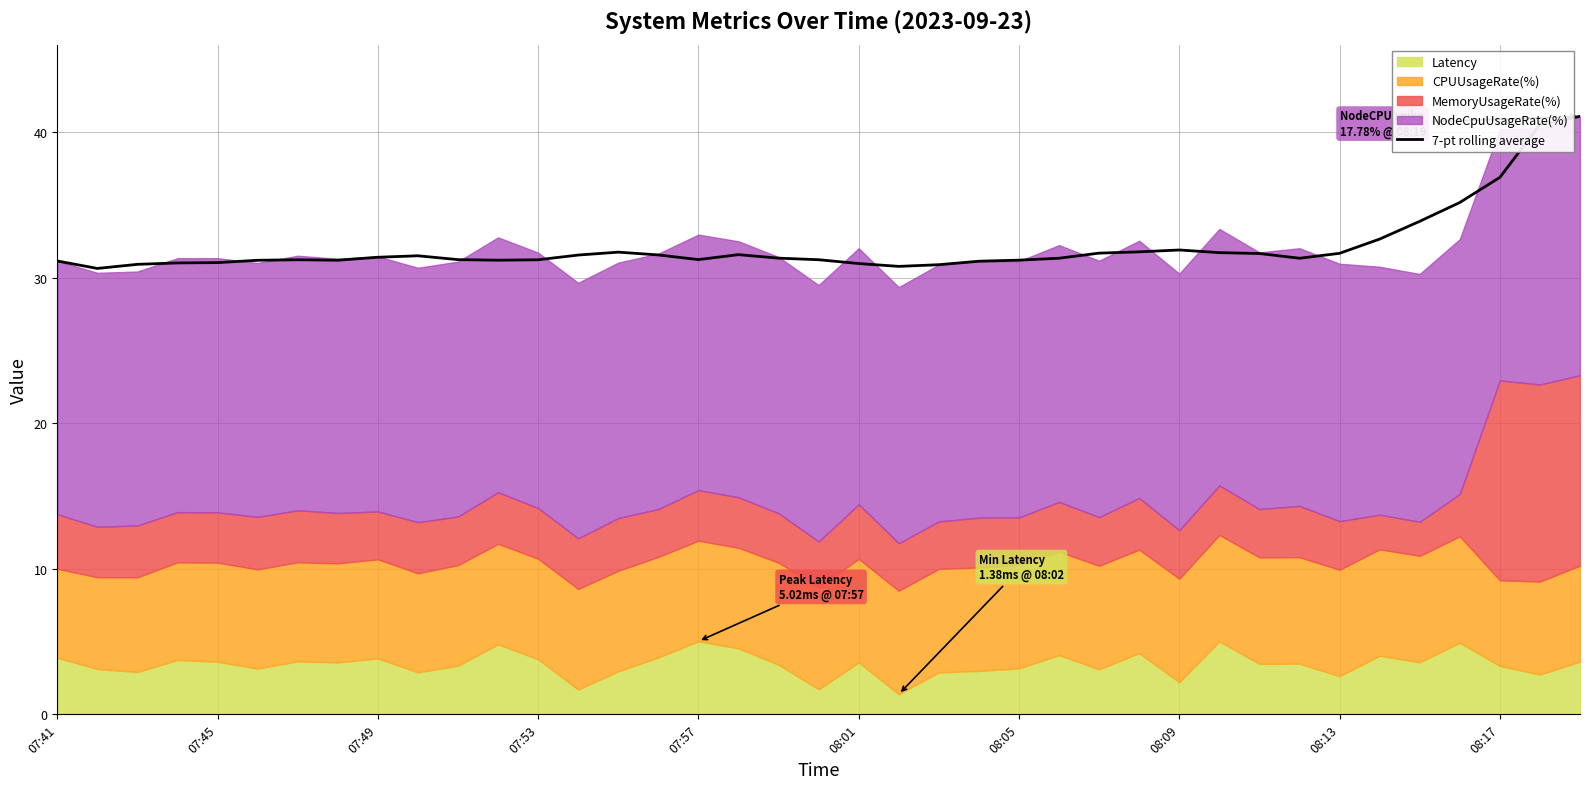

The chart shows a value of 72.9 at 37. True or false?

False